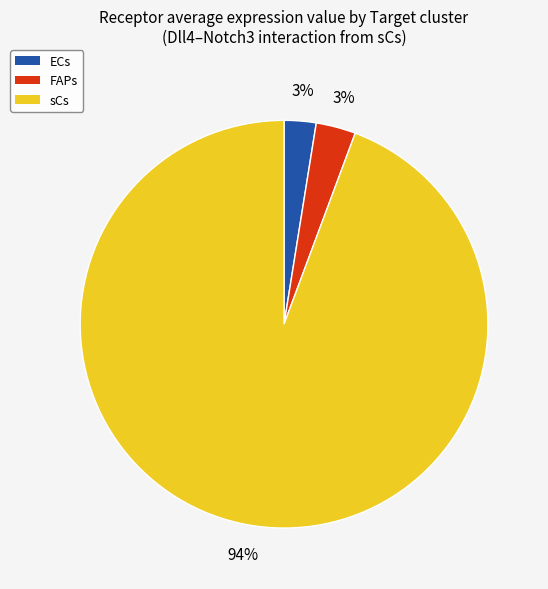

Which has a higher value, FAPs or sCs?

sCs